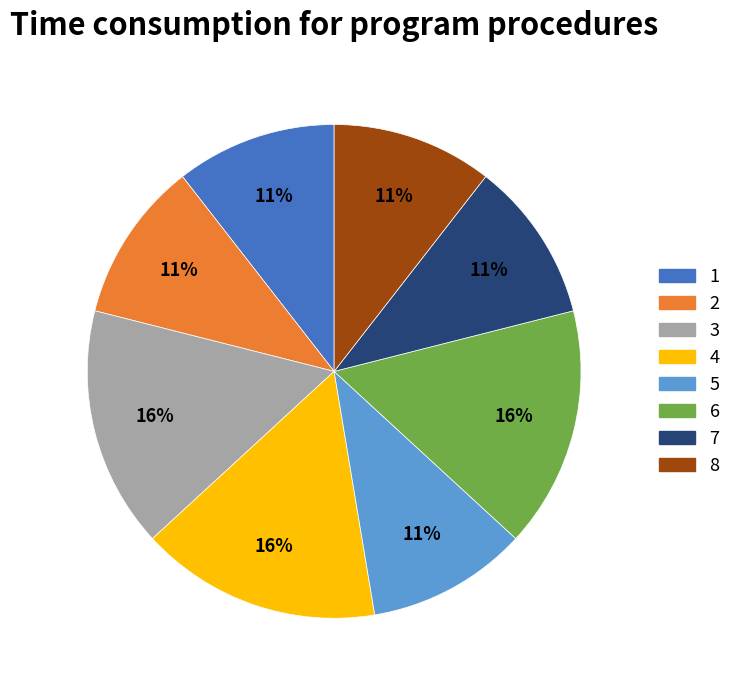

What is the ratio of the value at 8 to the value at 3?

0.7